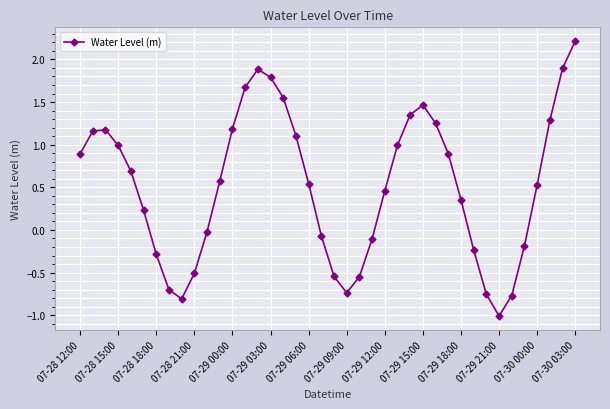

True or false: there are more than 0 points higher than both neighbors.

True